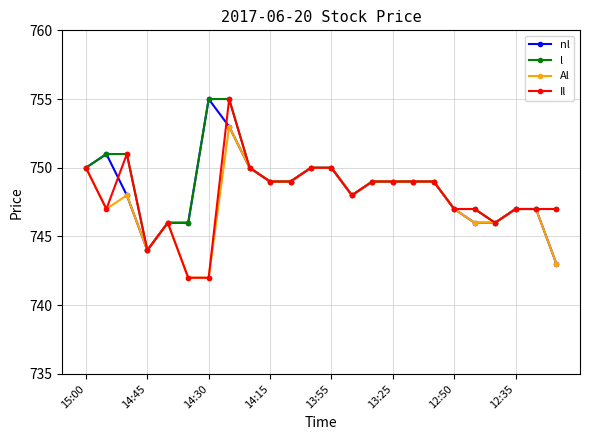

True or false: nl has more than 0 interior local peaks.

True